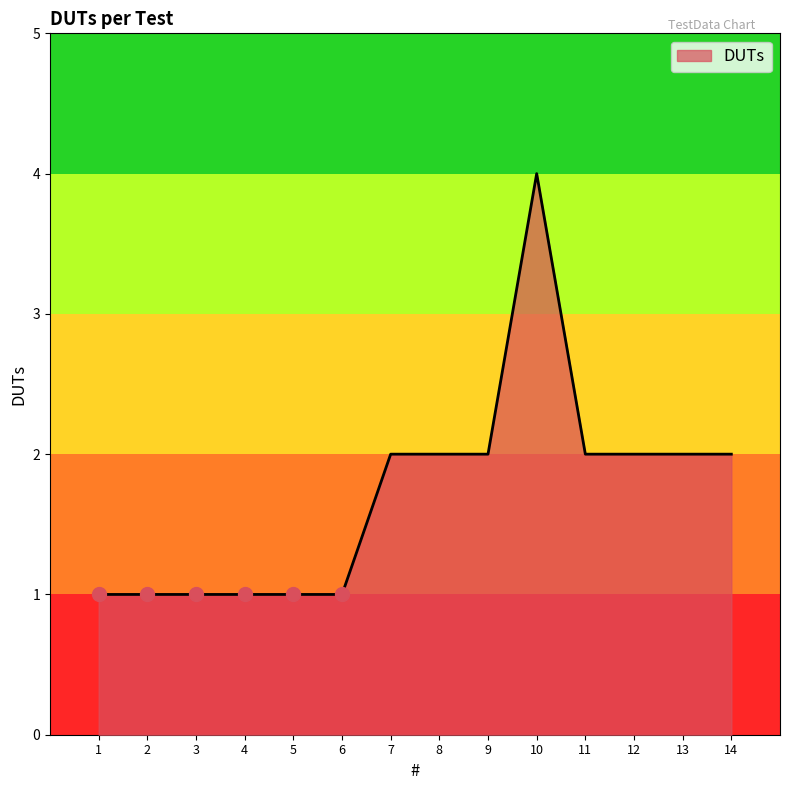

At which category does the chart reach its peak across all series?

10